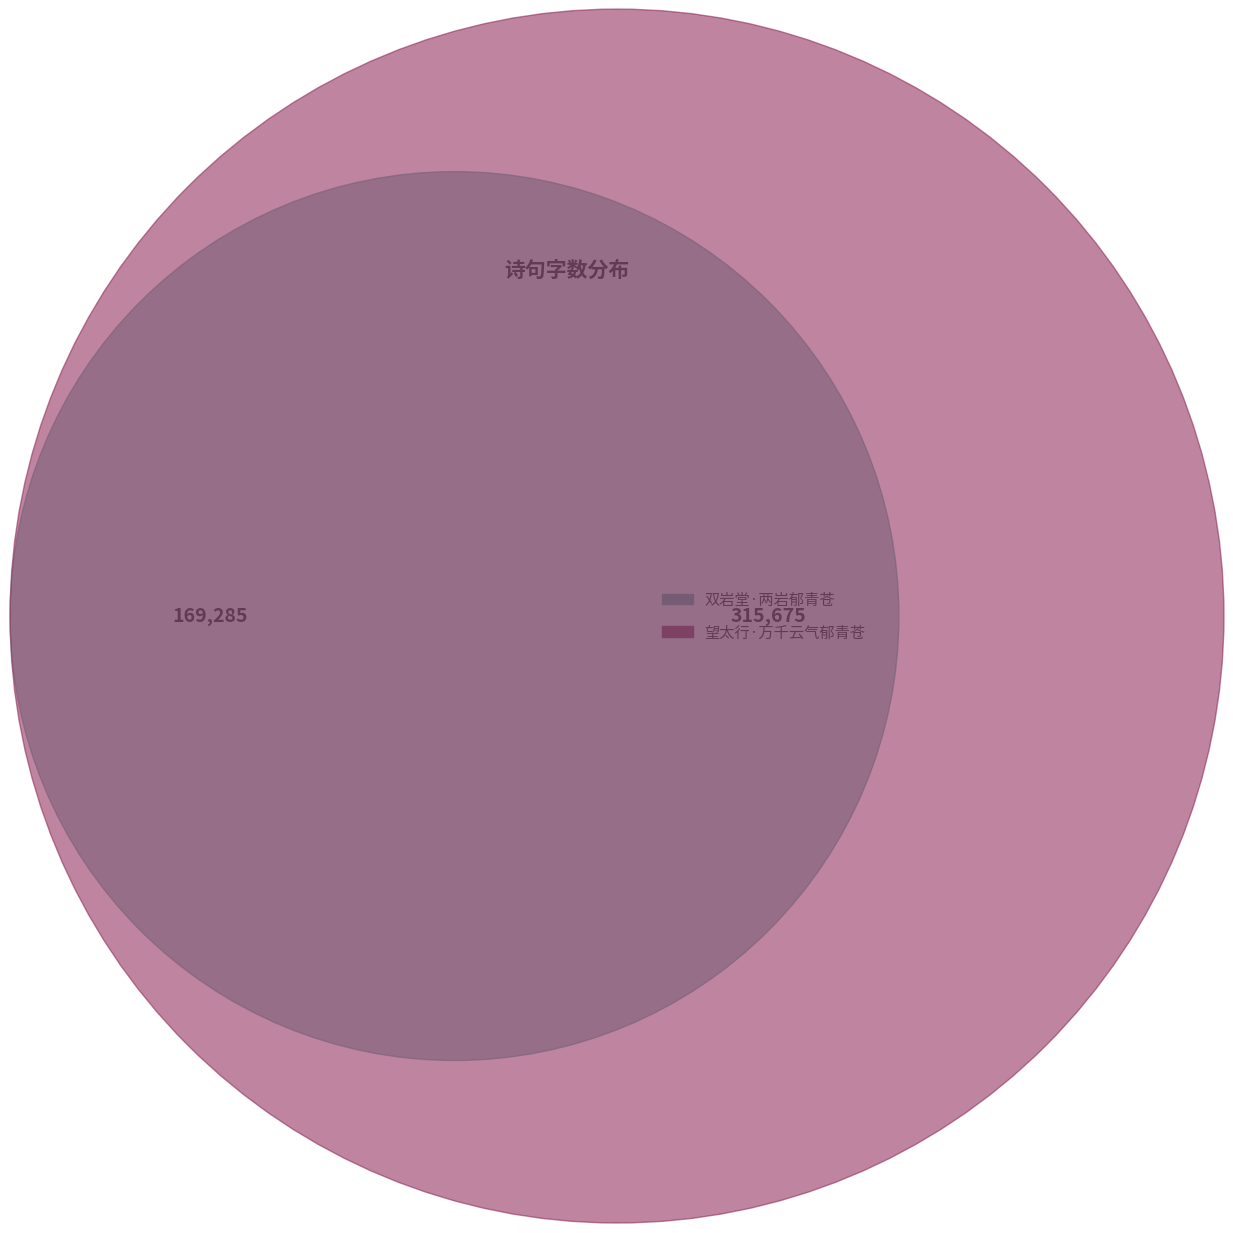

What is the smallest slice in the pie chart?

双岩堂·两岩郁青苍